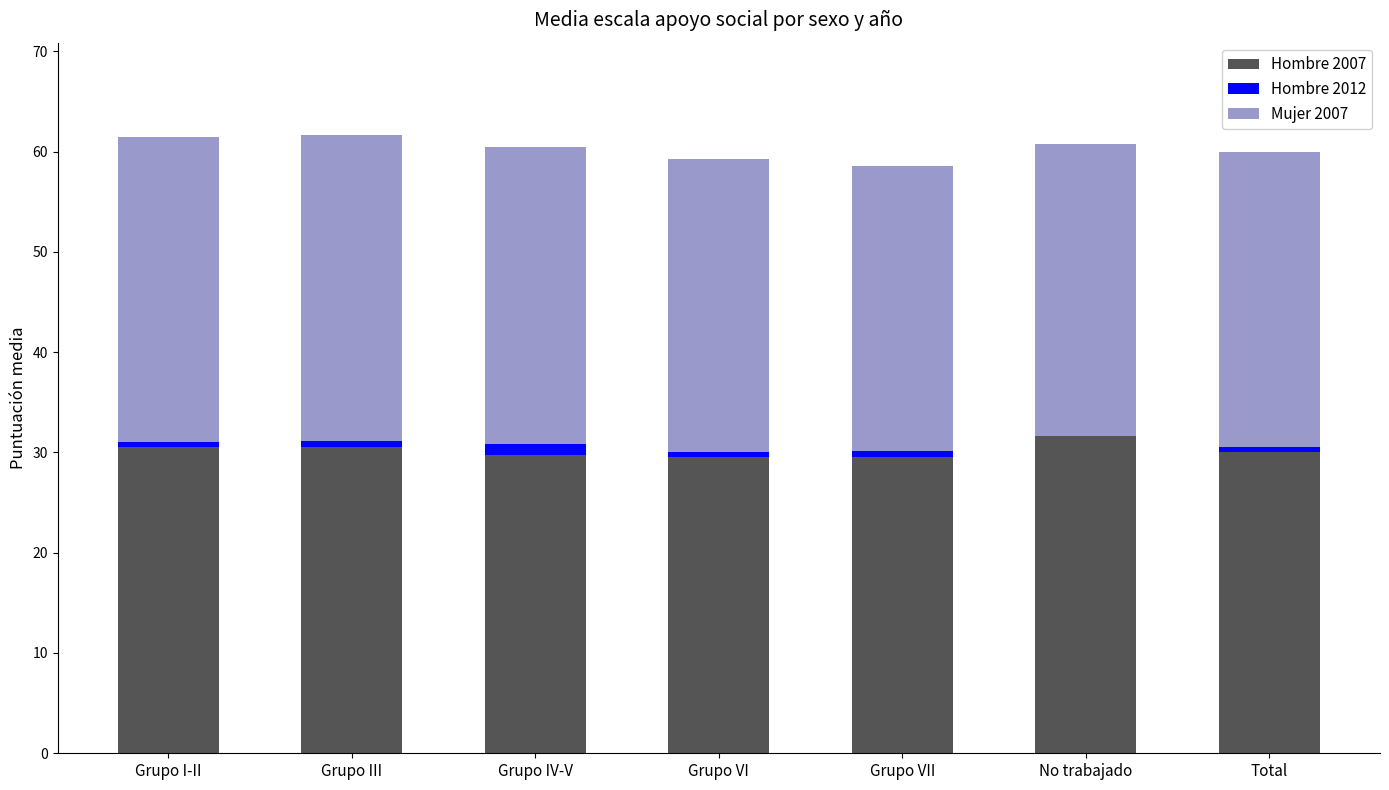

Count the number of categories in the chart.

7